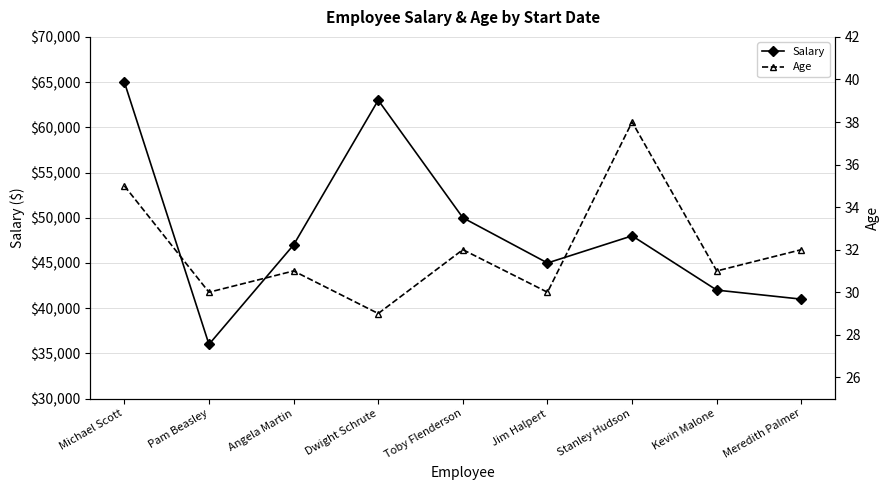

True or false: Salary and Age intersect in this chart.

False